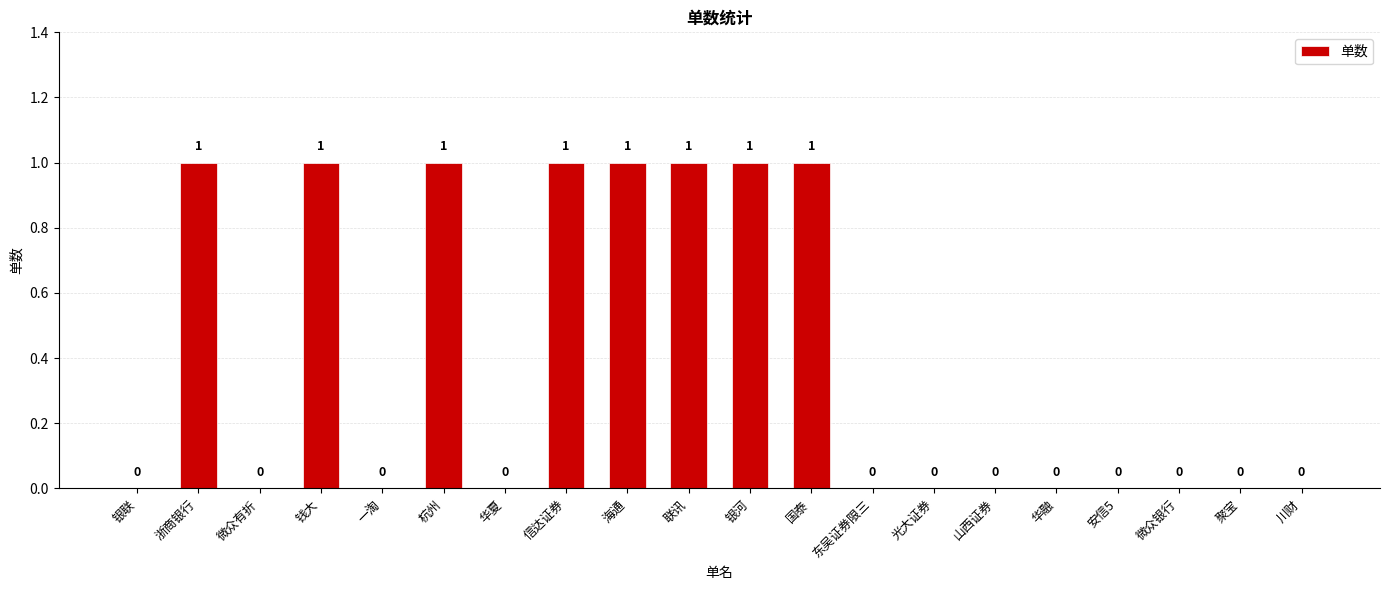

What is the maximum value shown in the chart?

1